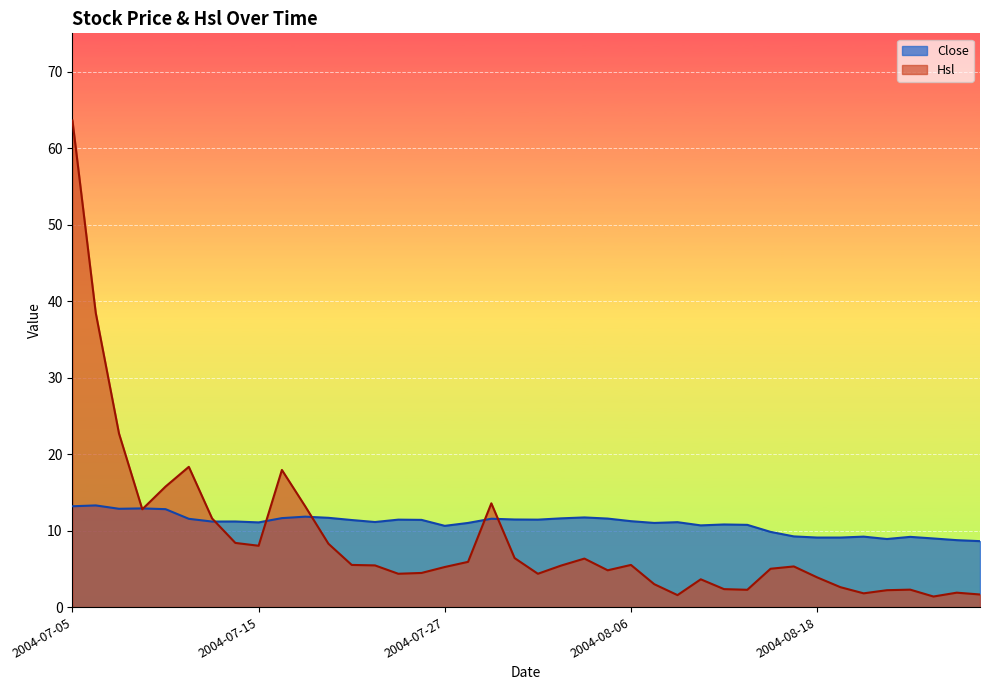

True or false: Close and Hsl cross at least once.

True